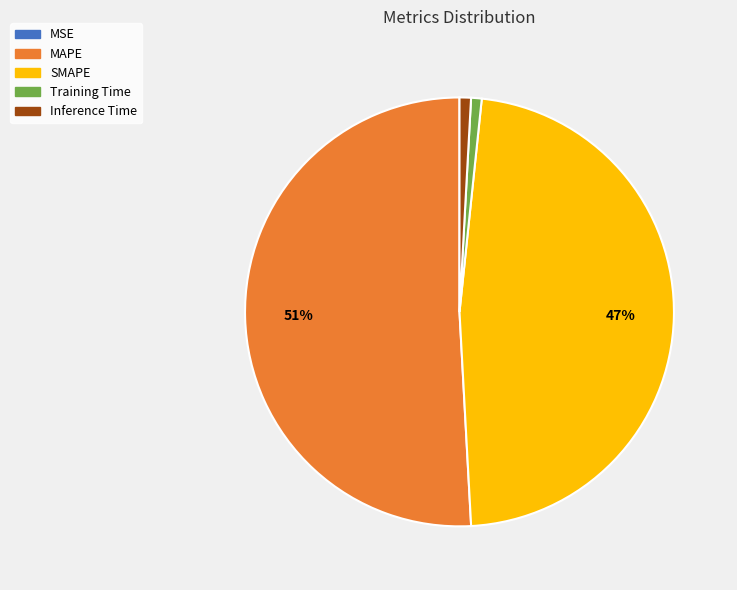

Approximately how many times larger is the value at SMAPE compared to MAPE?

0.9